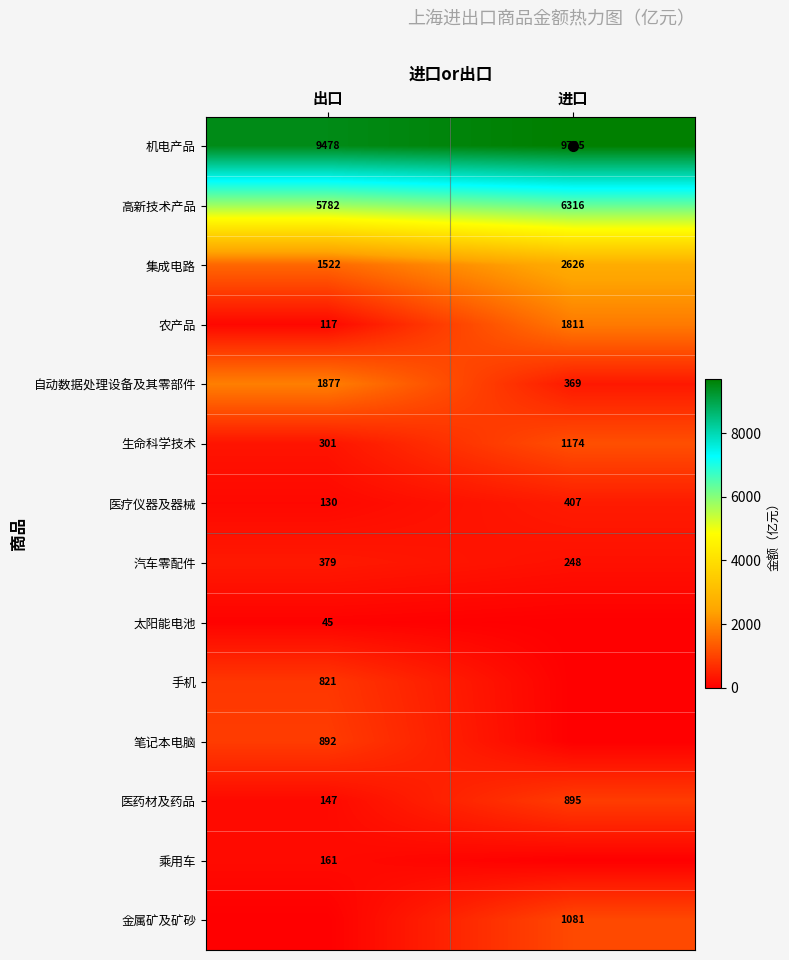

List the labels in order of 农产品 value, smallest first.

出口, 进口